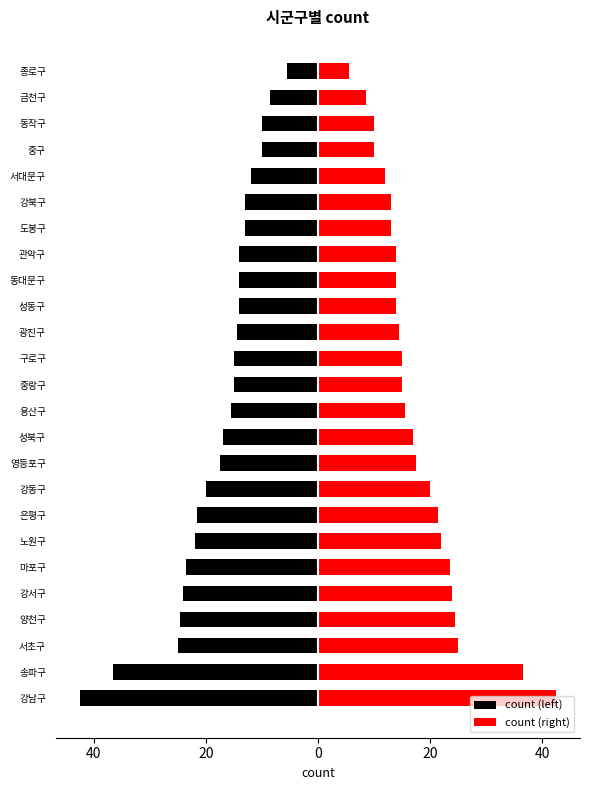

List the series in order of their peak value, highest first.

count (right), count (left)